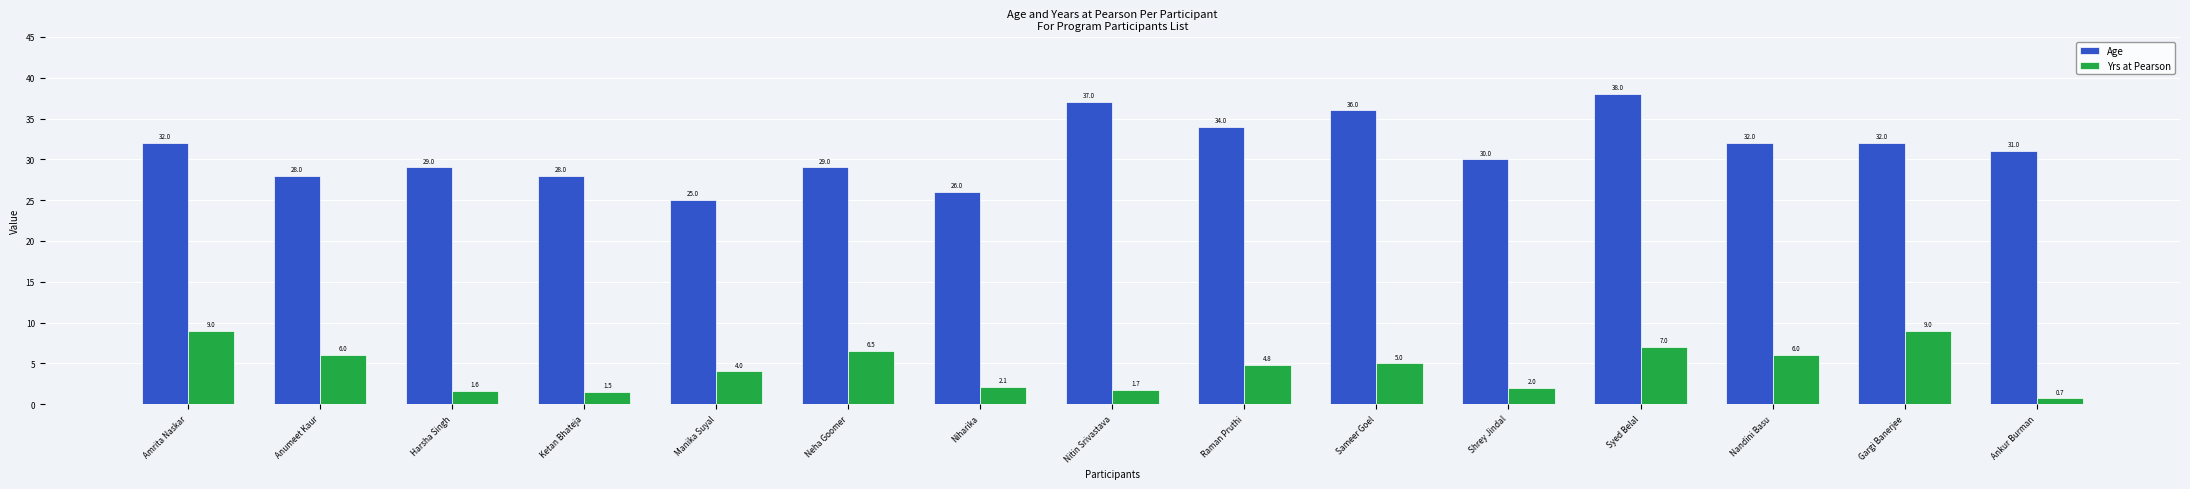

Count the number of data series in this chart.

2